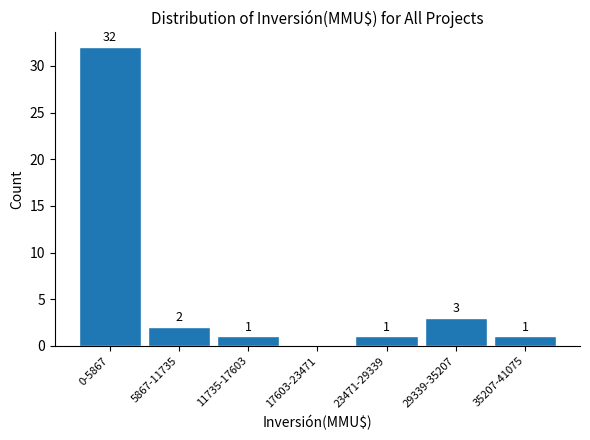

Reading left to right, what are all the values shown in this chart?

0-5867=32	5867-11735=2	11735-17603=1	17603-23471=0	23471-29339=1	29339-35207=3	35207-41075=1